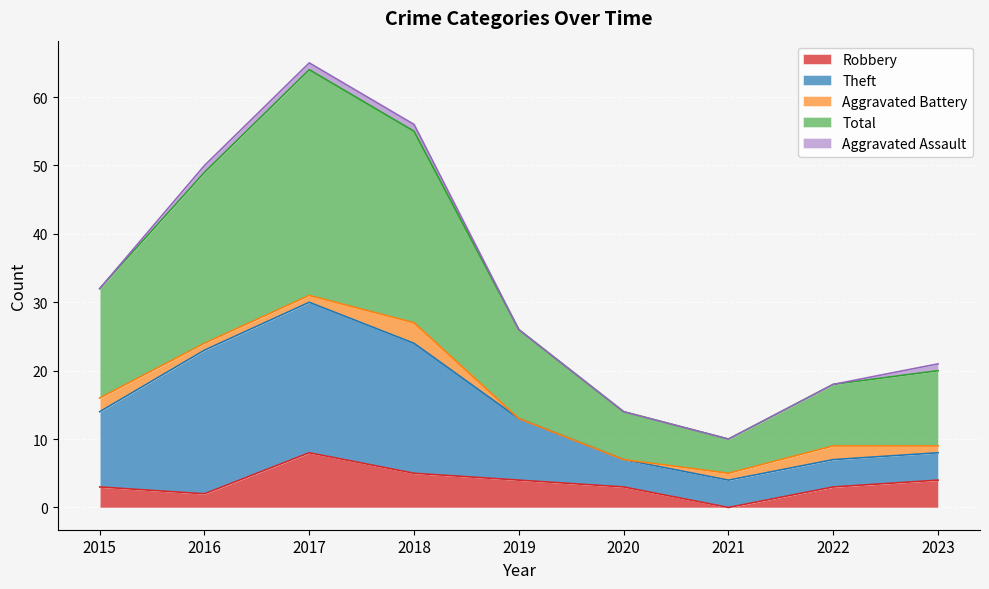

What is the value of the Robbery point at the 5th from the left?

4